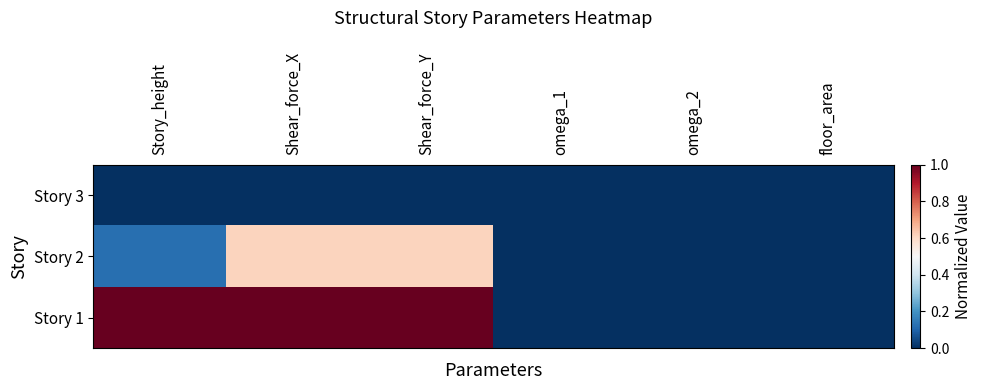

Which series has the largest range (max minus min)?

Story 1